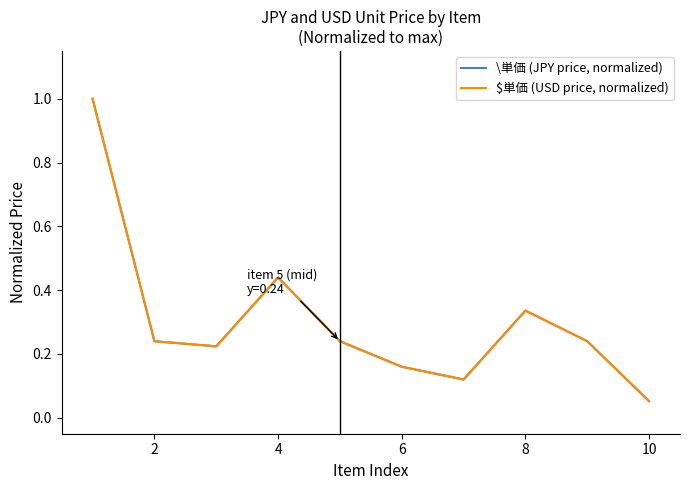

Does the chart have visible grid lines?

No